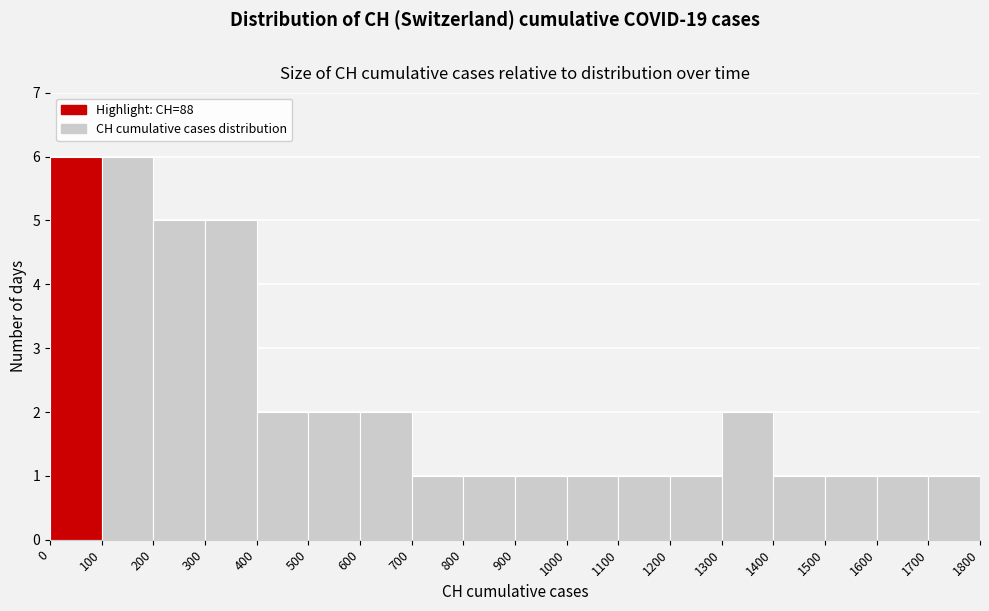

How tall is the bar that spans 300 to 400 on the x-axis? The values are not printed on the chart, so give them approximately, as read against the axis.

5